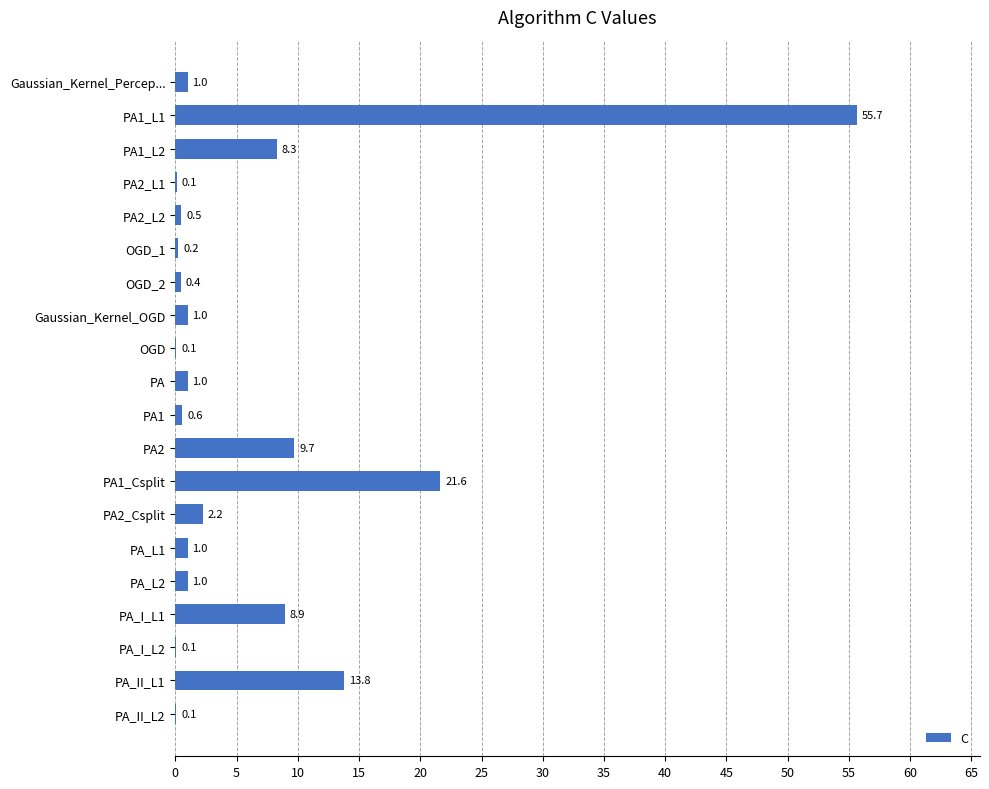

What is the maximum value shown in the chart?

55.7